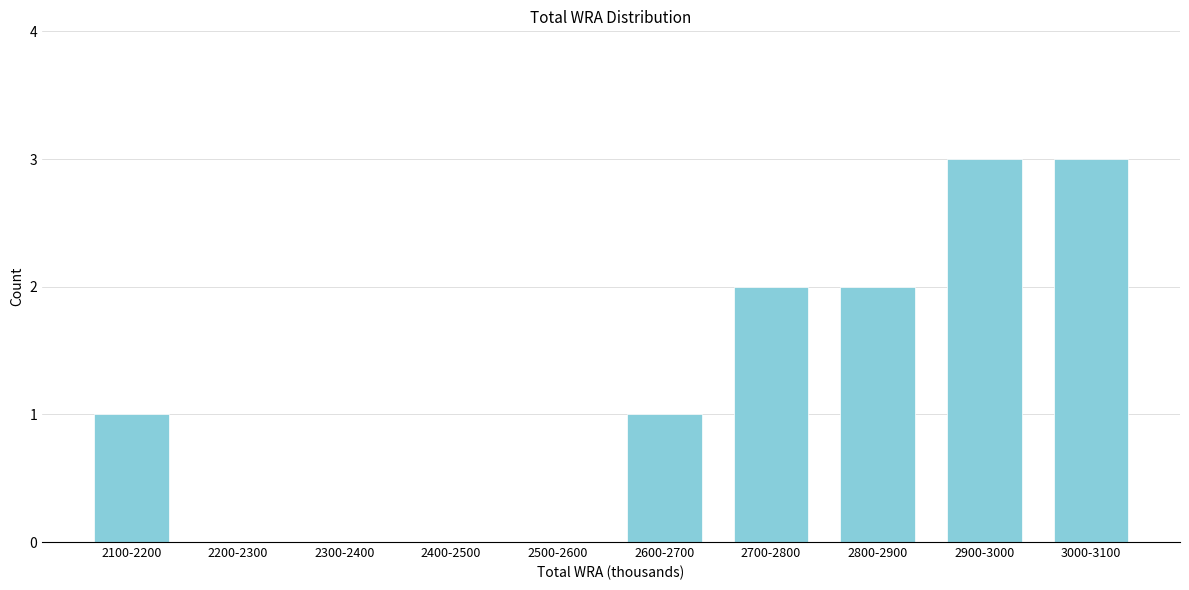

Reading left to right, extract all data points from this chart.

2100-2200=1	2200-2300=0	2300-2400=0	2400-2500=0	2500-2600=0	2600-2700=1	2700-2800=2	2800-2900=2	2900-3000=3	3000-3100=3